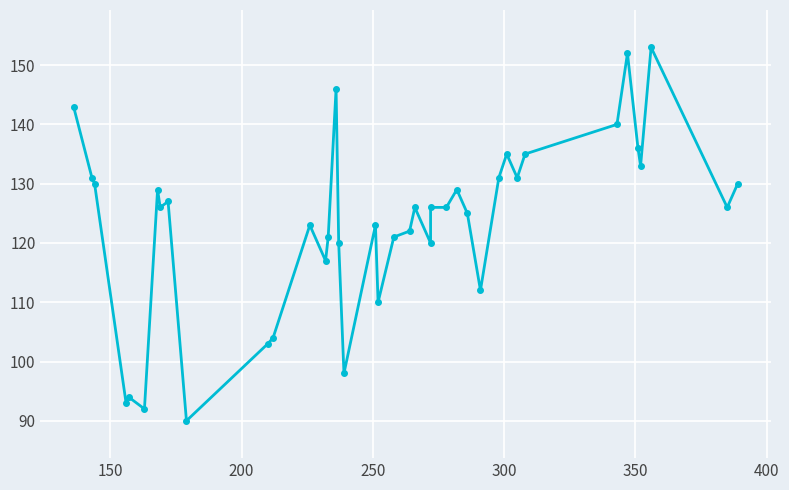

How many lines are shown in the chart?

1